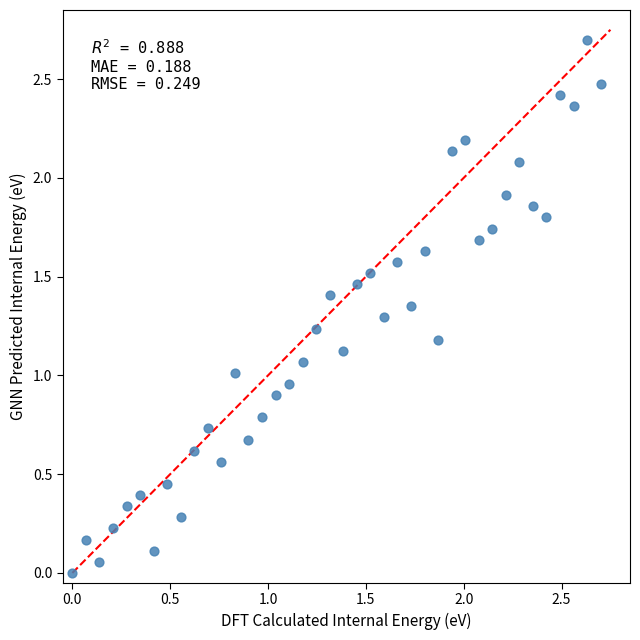

What is the range of X values (max minus min)?

2.7